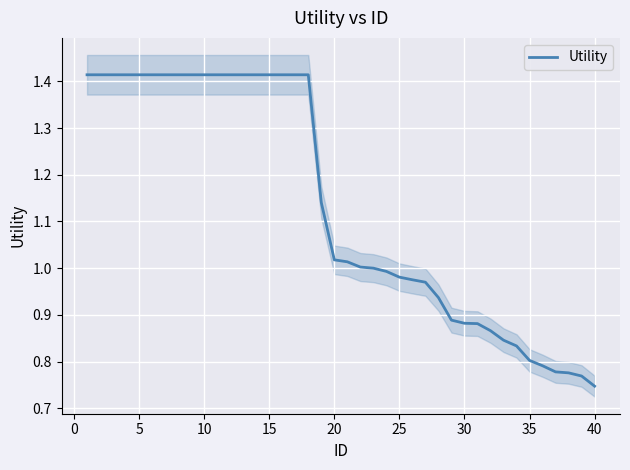

Reading right to left, transcribe all the data shown in this chart.

0.7	0.8	0.8	0.8	0.8	0.8	0.8	0.8	0.9	0.9	0.9	0.9	0.9	1.0	1.0	1.0	1.0	1.0	1.0	1.0	1.0	1.1	1.4	1.4	1.4	1.4	1.4	1.4	1.4	1.4	1.4	1.4	1.4	1.4	1.4	1.4	1.4	1.4	1.4	1.4